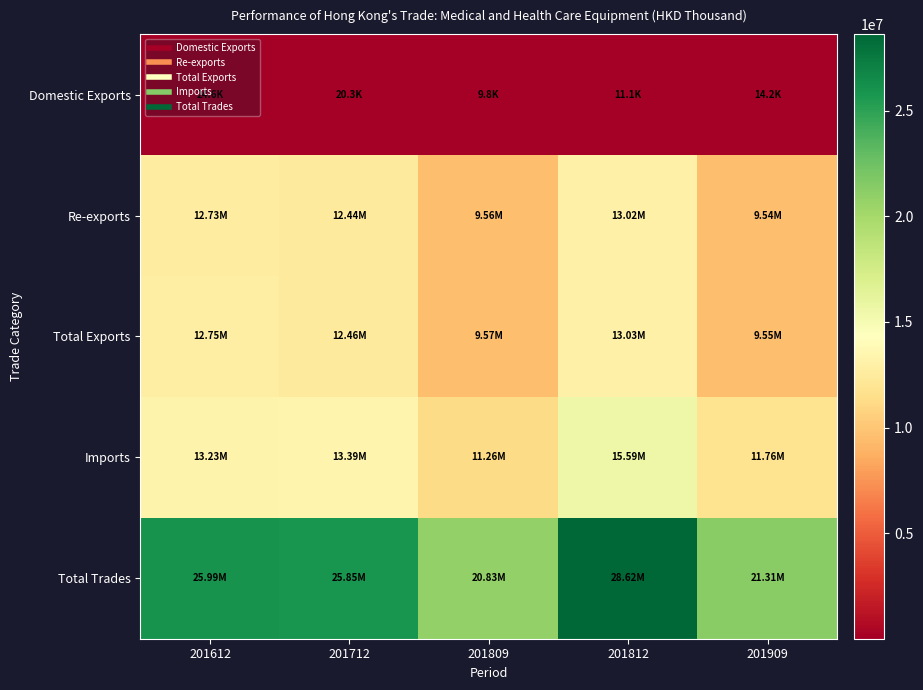

Reading left to right, what are all the values shown in this chart?

Domestic Exports: 201612=24633.9	201712=20258.7	201809=9817.2	201812=11078.0	201909=14163.8
Re-exports: 201612=12728366.9	201712=12440657.5	201809=9556876.6	201812=13021157.8	201909=9537030.7
Total Exports: 201612=12753000.7	201712=12460916.3	201809=9566693.8	201812=13032235.8	201909=9551194.6
Imports: 201612=13232768.5	201712=13389044.8	201809=11261175.2	201812=15590088.4	201909=11757533.3
Total Trades: 201612=25985769.2	201712=25849961.0	201809=20827868.9	201812=28622324.2	201909=21308727.9